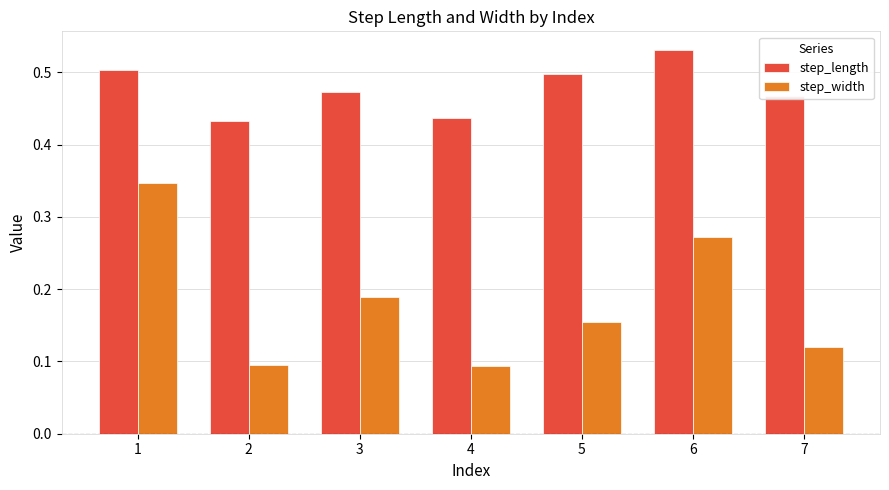

Count the step_width values in the range 0 to 1.

7